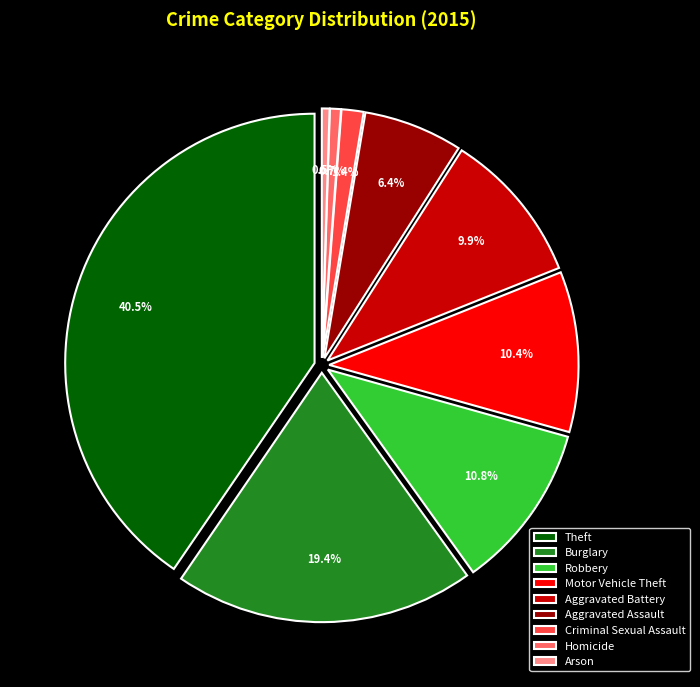

Do Criminal Sexual Assault and Theft together represent more than half of the pie?

No